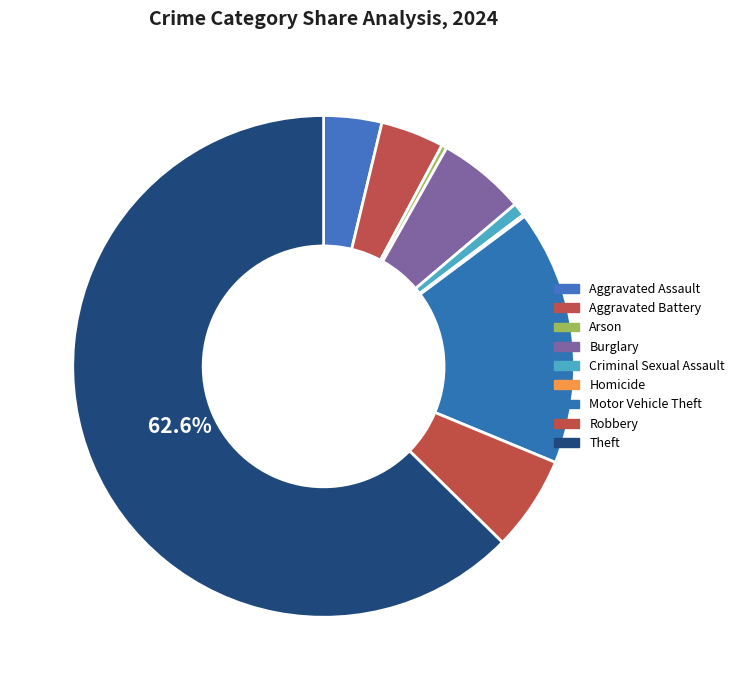

Rank the categories by value from lowest to highest.

Homicide, Arson, Criminal Sexual Assault, Aggravated Assault, Aggravated Battery, Burglary, Robbery, Motor Vehicle Theft, Theft